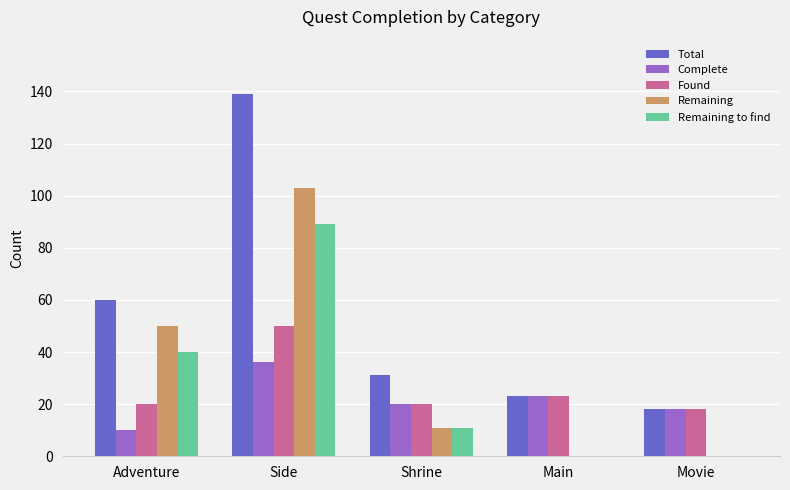

Reading left to right, transcribe all the data shown in this chart.

Total: 60	139	31	23	18
Complete: 10	36	20	23	18
Found: 20	50	20	23	18
Remaining: 50	103	11	0	0
Remaining to find: 40	89	11	0	0